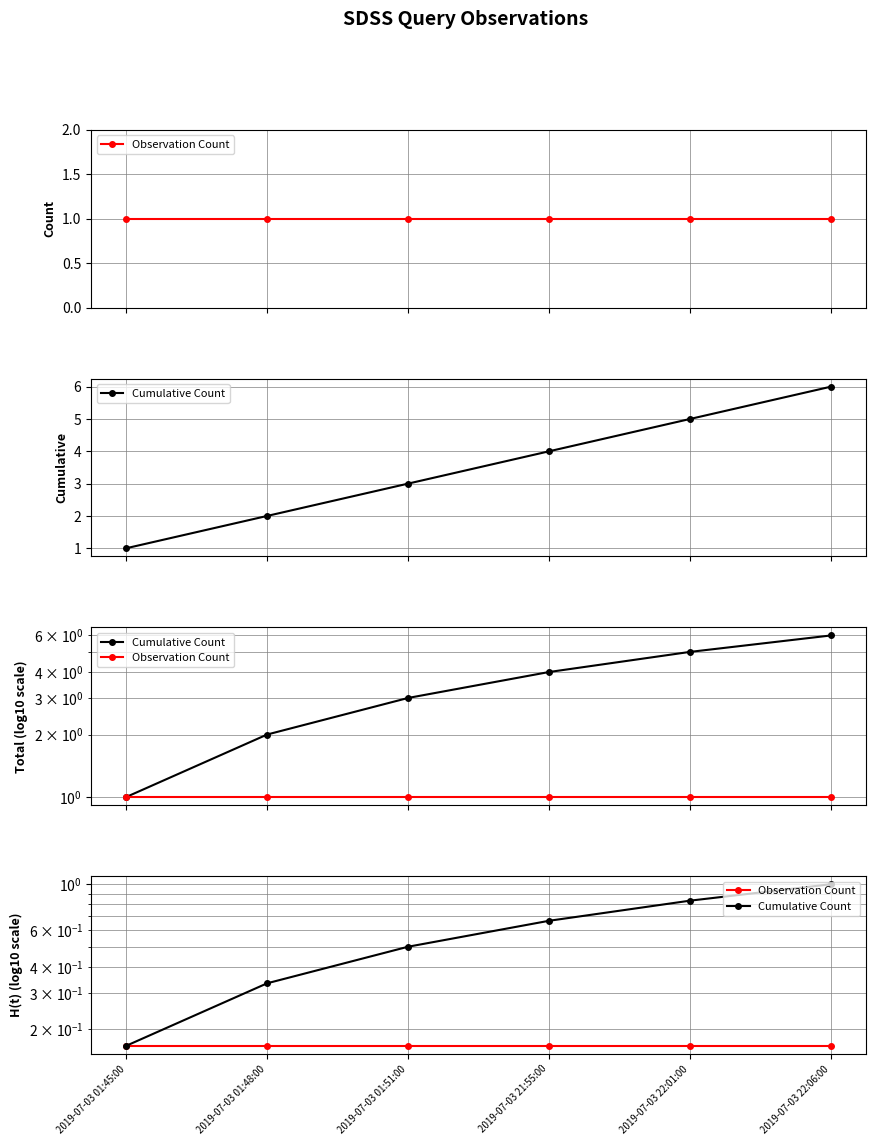

Rank the series by their average value, from highest to lowest.

Cumulative Count, Observation Count